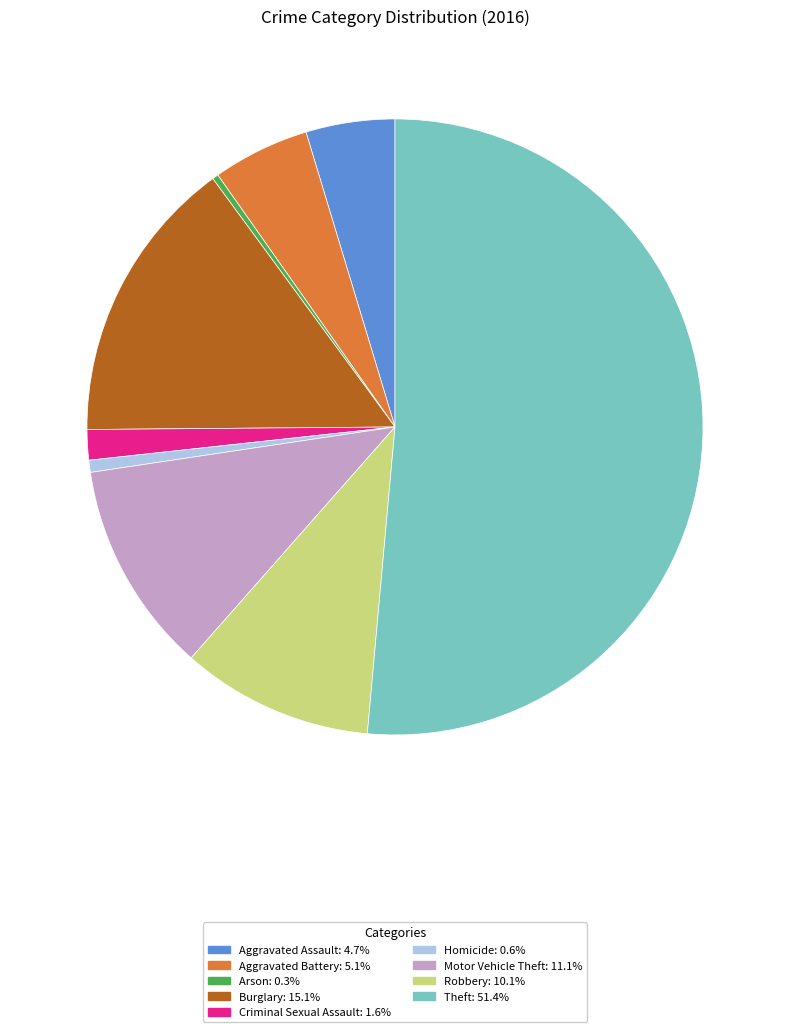

Does Theft account for over 50% of the chart?

Yes